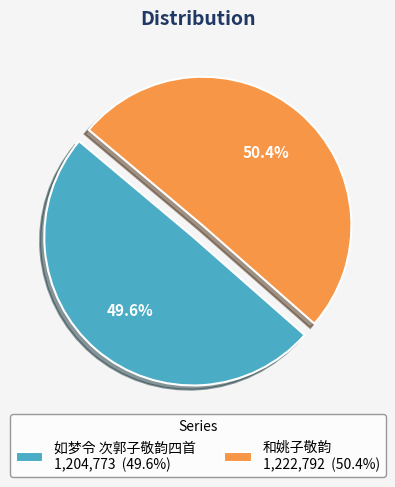

To the nearest percent, what is the combined percentage of 和姚子敬韵 and 如梦令 次郭子敬韵四首?

100%